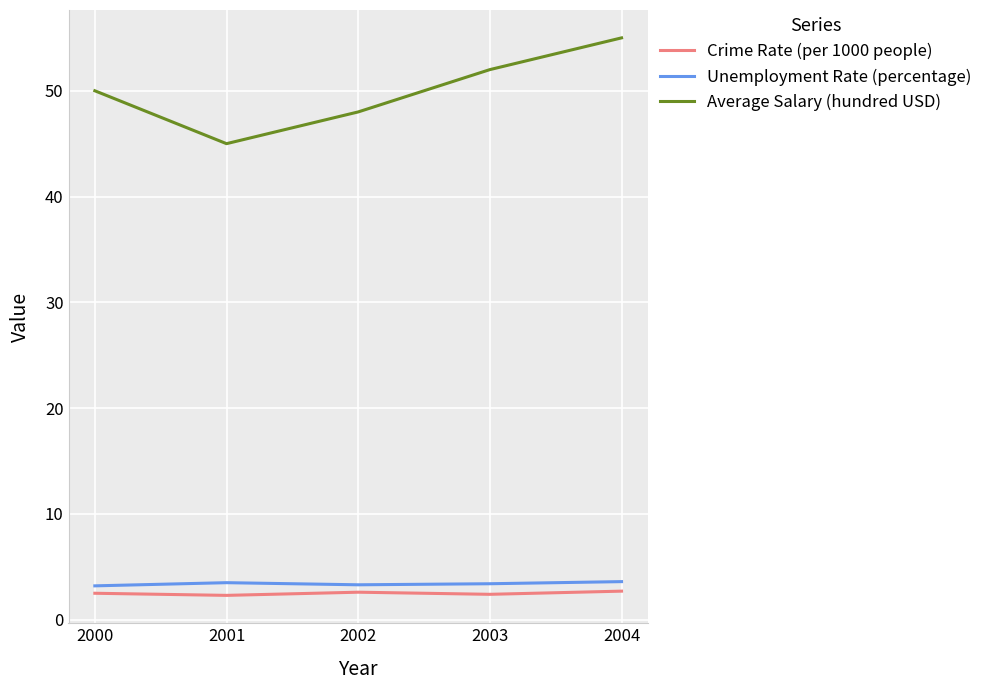

What are all the series names shown in the legend?

Crime Rate (per 1000 people), Unemployment Rate (percentage), Average Salary (hundred USD)